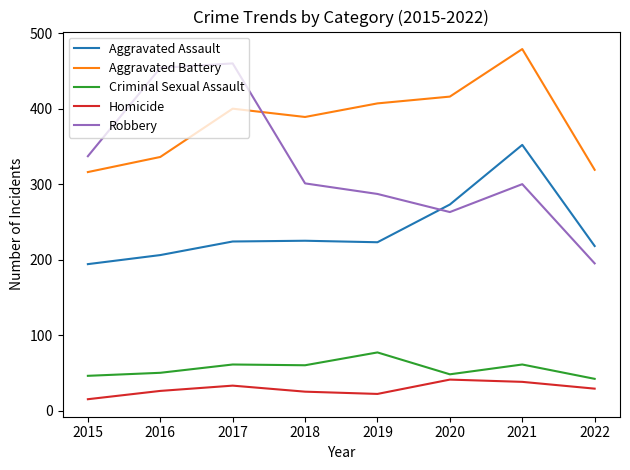

Which series has the largest range (max minus min)?

Robbery